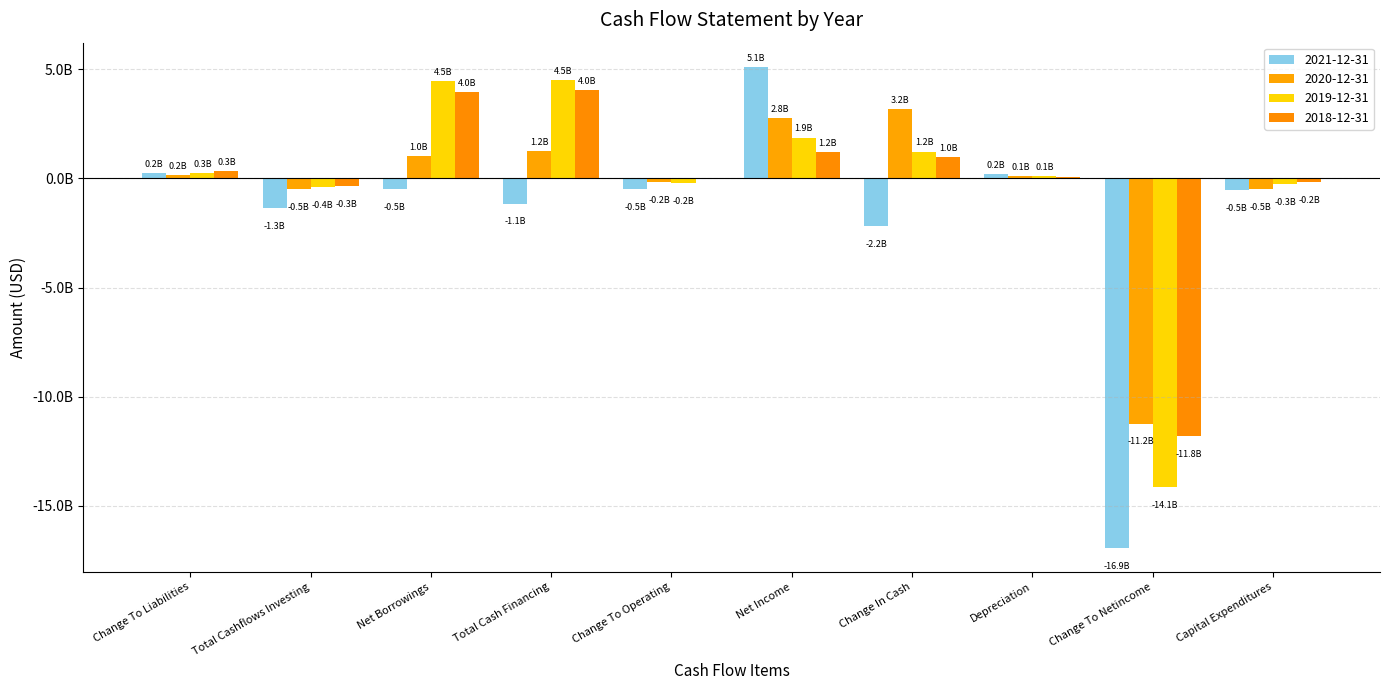

What is the lowest value of the 2019-12-31 series?

-14117107000